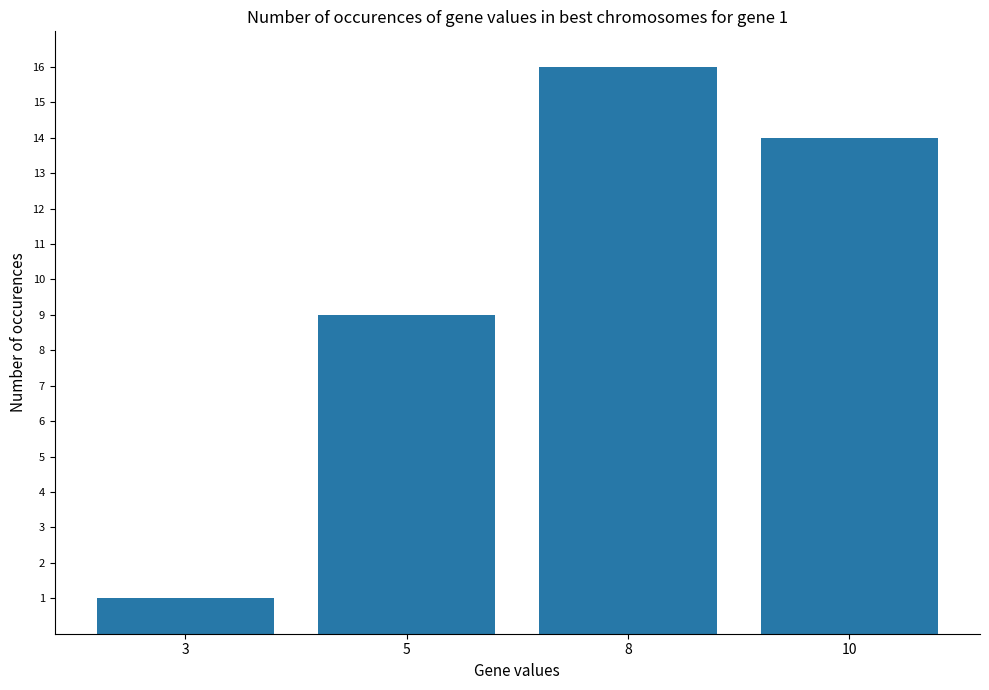

Which has a higher value, 8 or 3?

8